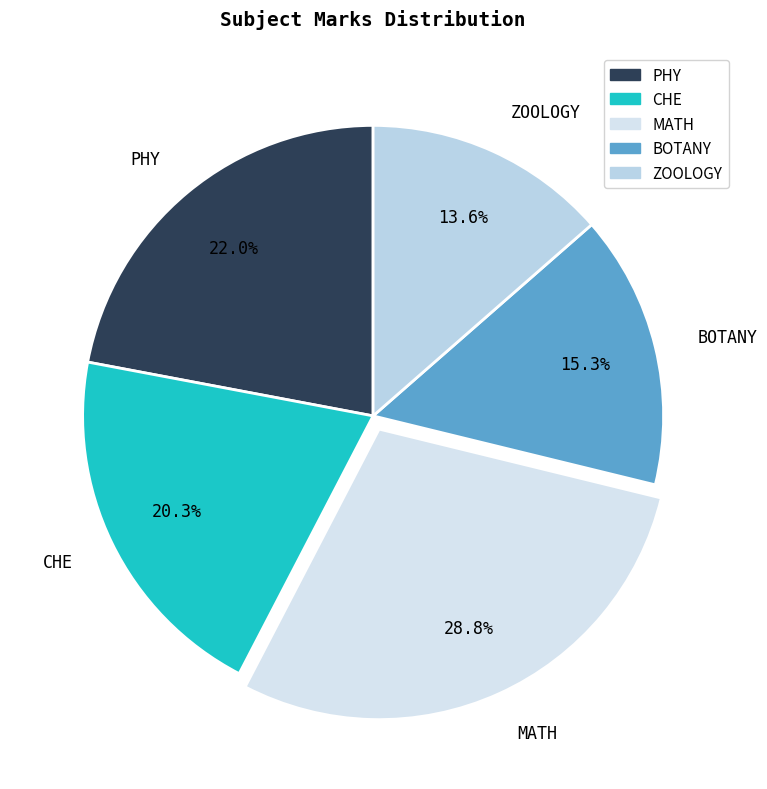

How many slices are in this pie chart?

5